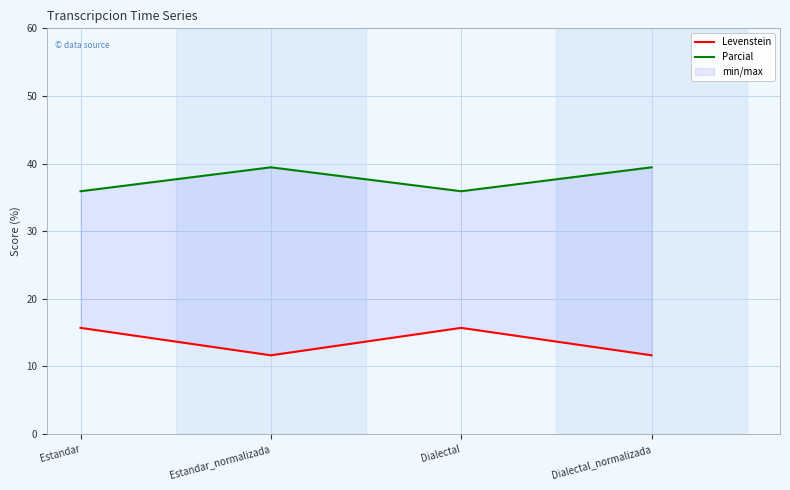

What is the difference between the maximum and minimum values in the Levenstein series?

4.1